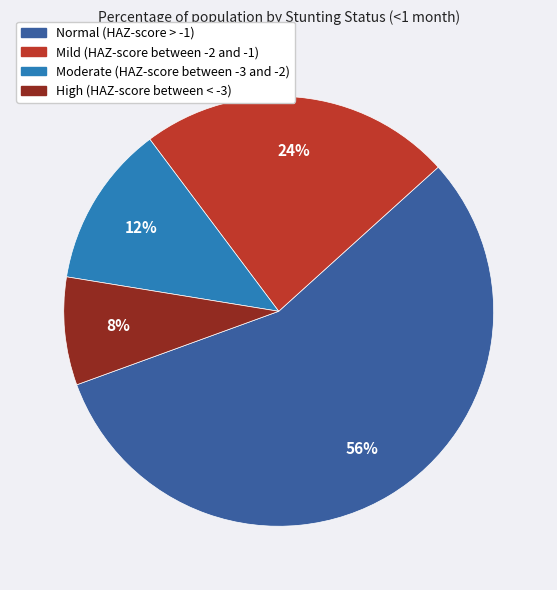

Count the number of slices in the pie.

4